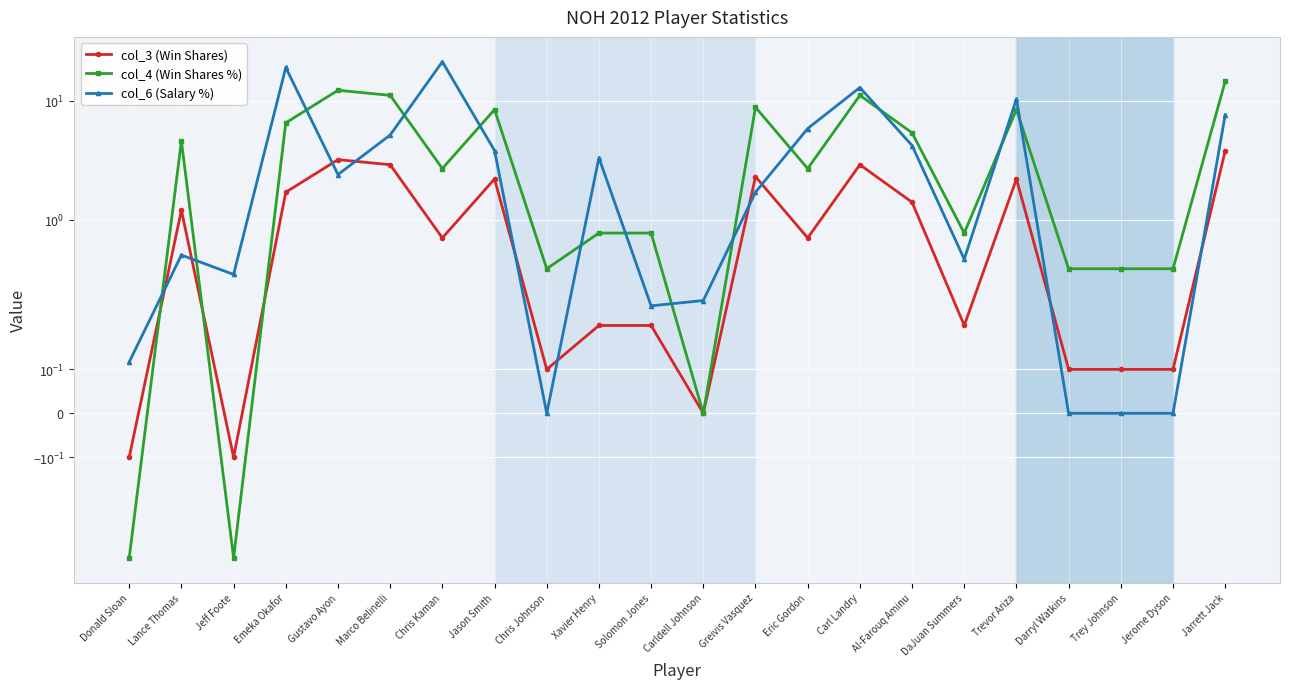

Reading right to left, transcribe all the data shown in this chart.

col_3 (Win Shares): 3.8	0.1	0.1	0.1	2.2	0.2	1.4	2.9	0.7	2.3	0.0	0.2	0.2	0.1	2.2	0.7	2.9	3.2	1.7	-0.1	1.2	-0.1
col_4 (Win Shares %): 14.6	0.4	0.4	0.4	8.5	0.8	5.4	11.2	2.7	8.8	0.0	0.8	0.8	0.4	8.5	2.7	11.2	12.3	6.5	-0.4	4.6	-0.4
col_6 (Salary %): 7.6	0.0	0.0	0.0	10.4	0.5	4.2	13.0	5.9	1.7	0.3	0.2	3.3	0.0	3.8	21.4	5.2	2.4	19.2	0.3	0.5	0.1